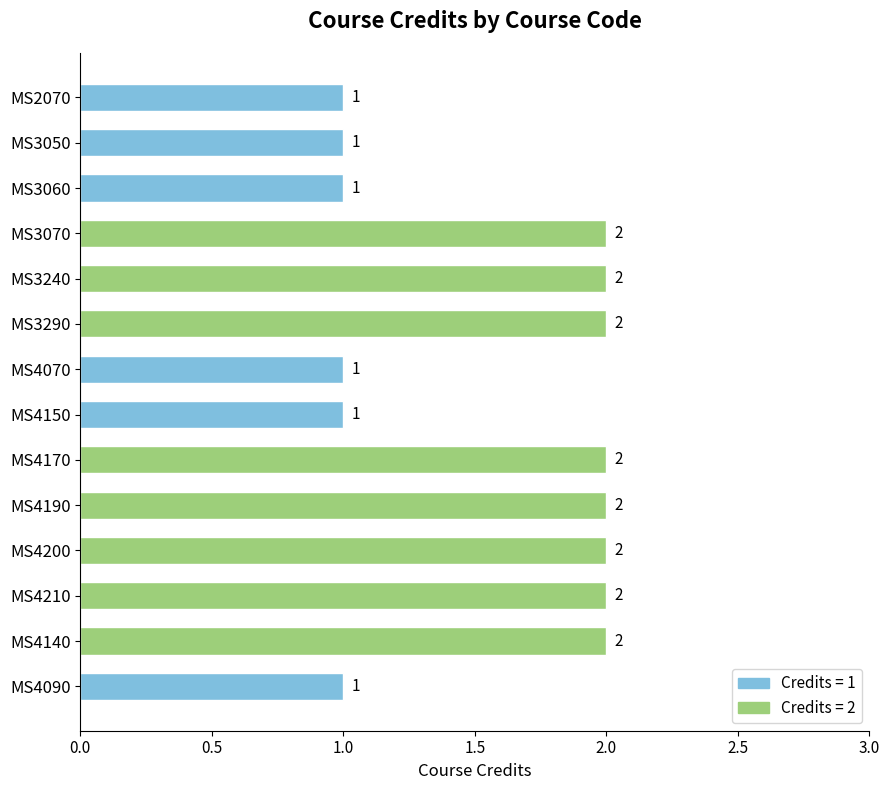

Between MS4200 and MS3050, which is larger?

MS4200